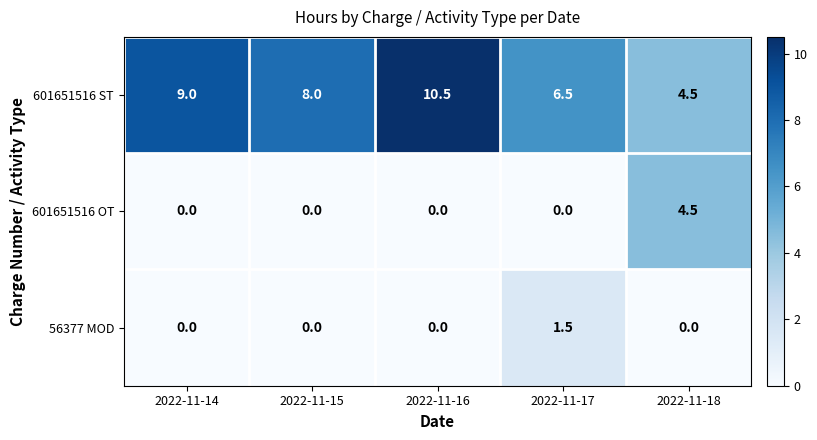

At which label does 601651516 ST first exceed 8?

2022-11-14